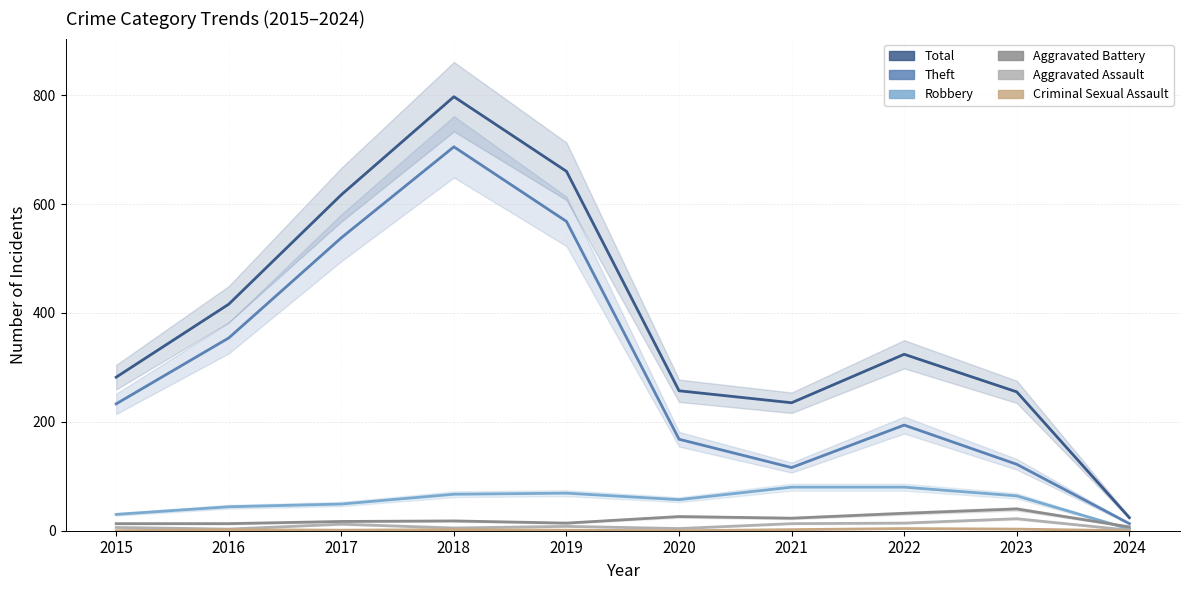

Between 2018 and 2017, which is larger?

2018